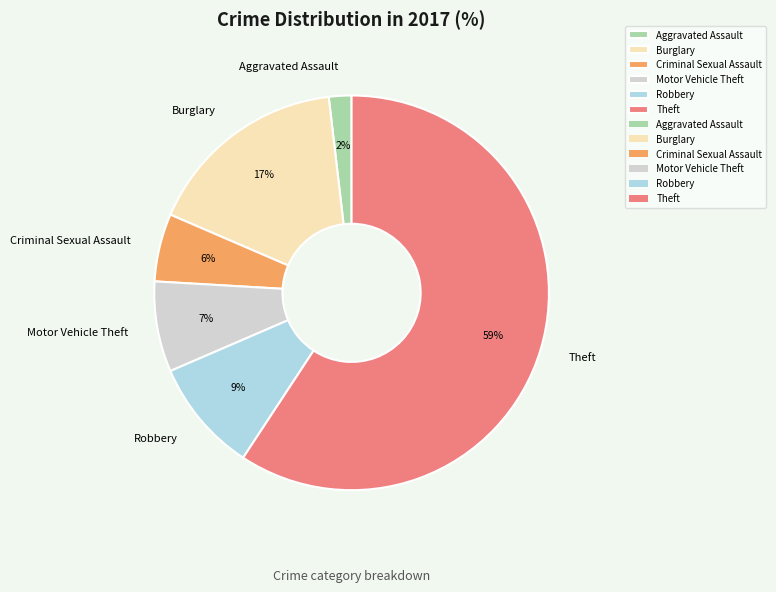

The Theft slice represents 68% of the pie. True or false?

False